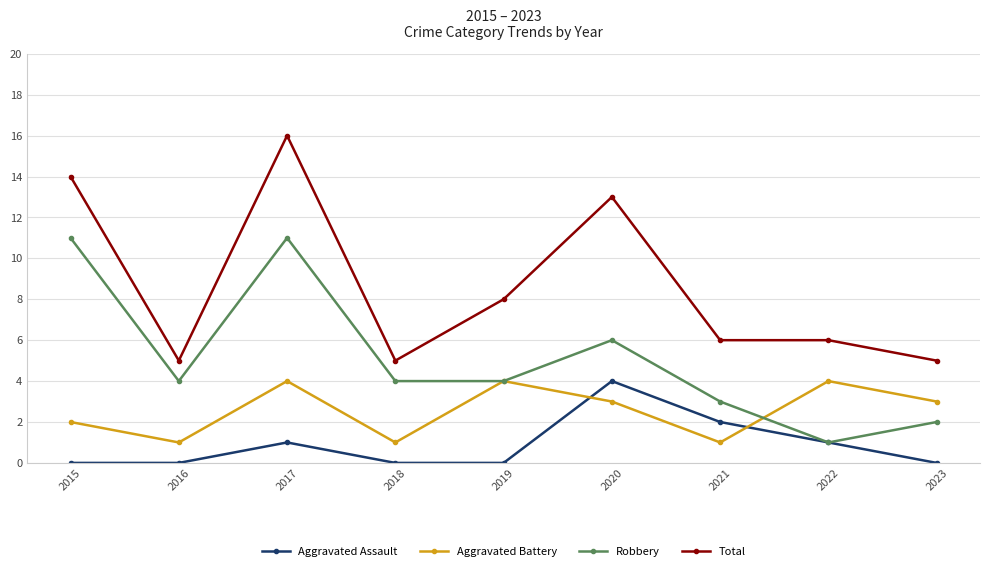

Between 2015 and 2016, which series saw the biggest shift?

Total